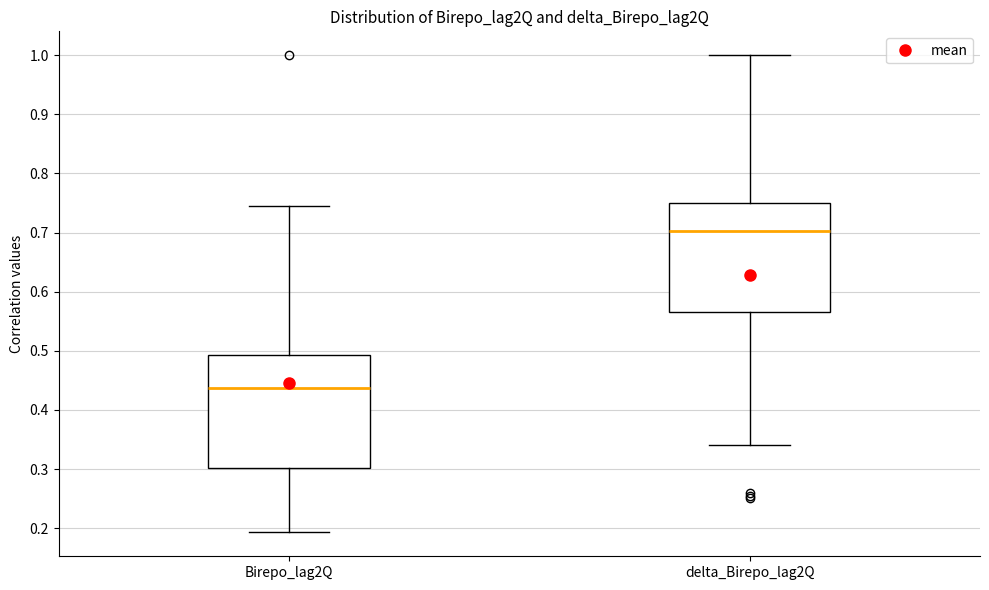

Reading left to right, transcribe this box plot: for each box, give where its median line is, the range the box spans, and where its two whiskers end, as read against the y-axis. The values are not printed on the chart, so give them approximately, as read against the axis.

Birepo_lag2Q: median 0.44, box 0.30 to 0.49, whiskers 0.19 to 0.74
delta_Birepo_lag2Q: median 0.70, box 0.57 to 0.75, whiskers 0.34 to 1.00